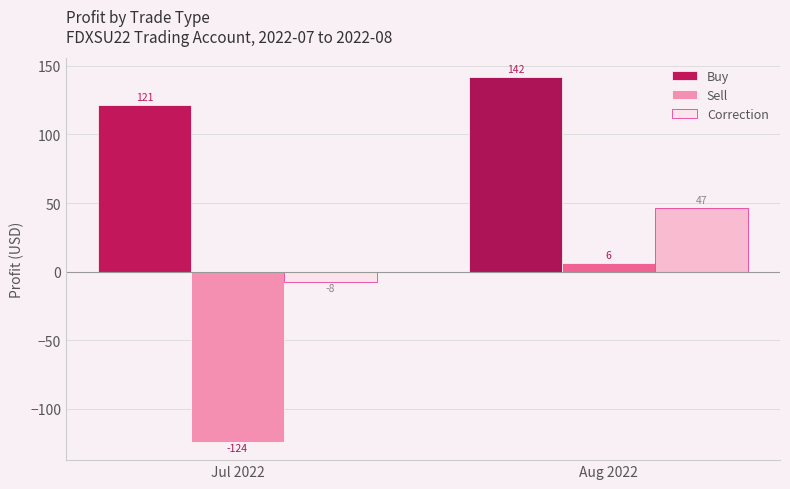

Rank the series by their average value, from lowest to highest.

Sell, Correction, Buy